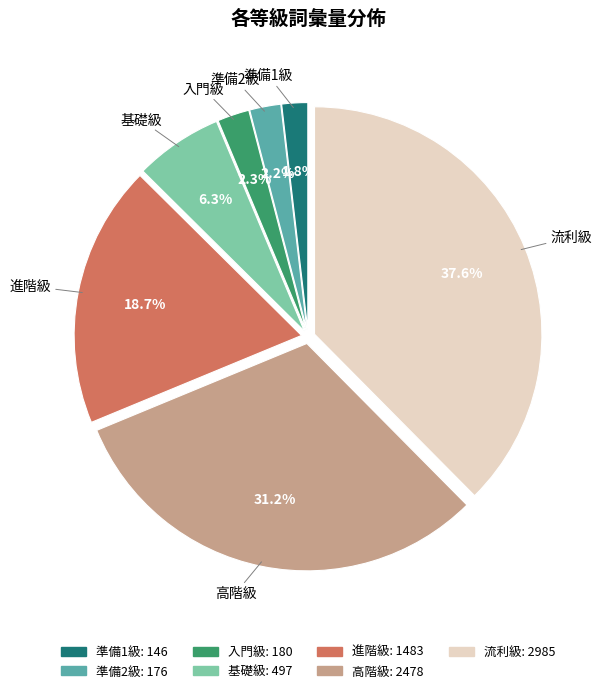

Between 準備2級 and 進階級, which is larger?

進階級